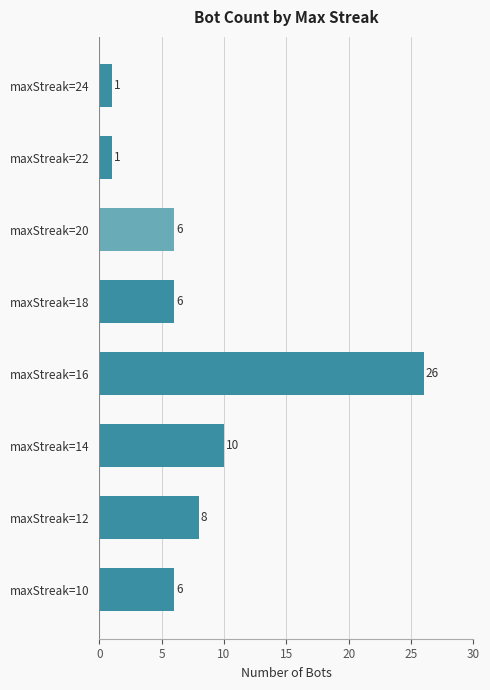

At which category does the chart reach its peak across all series?

maxStreak=16